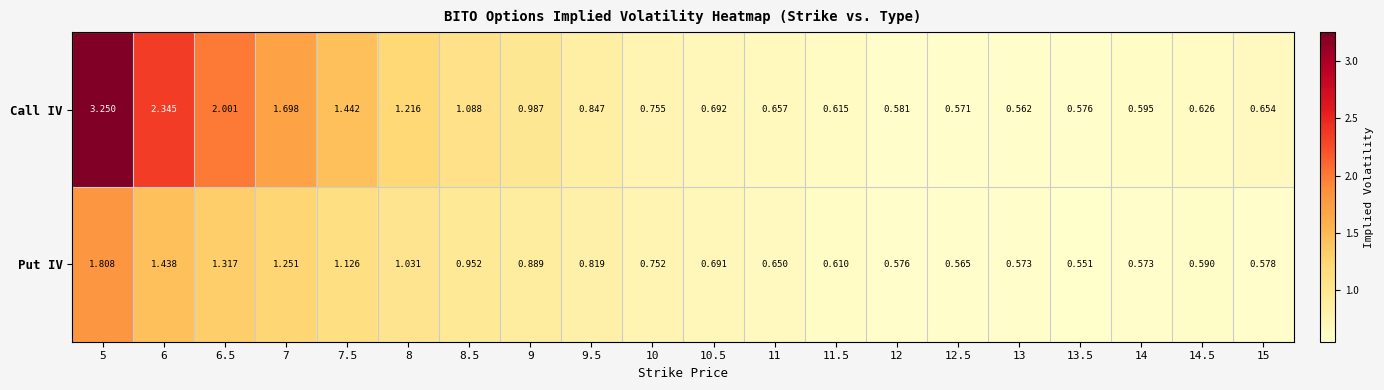

What is the total value across all series at 9.5?

1.7